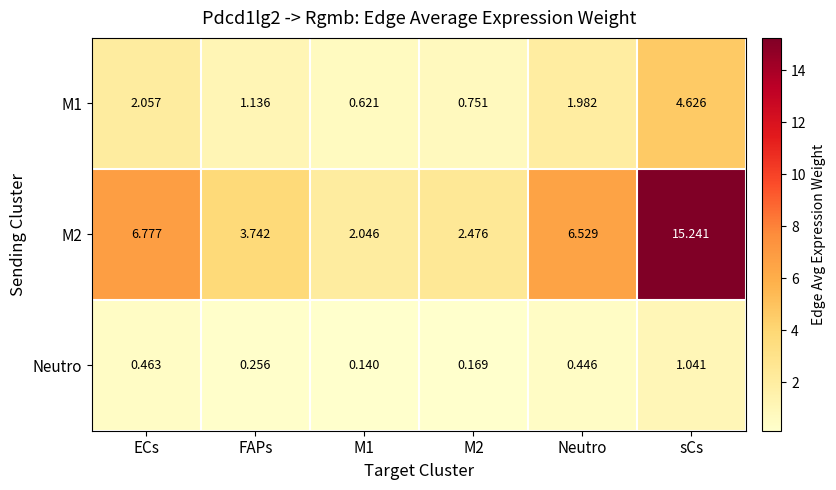

Which label corresponds to the largest value in the chart?

sCs